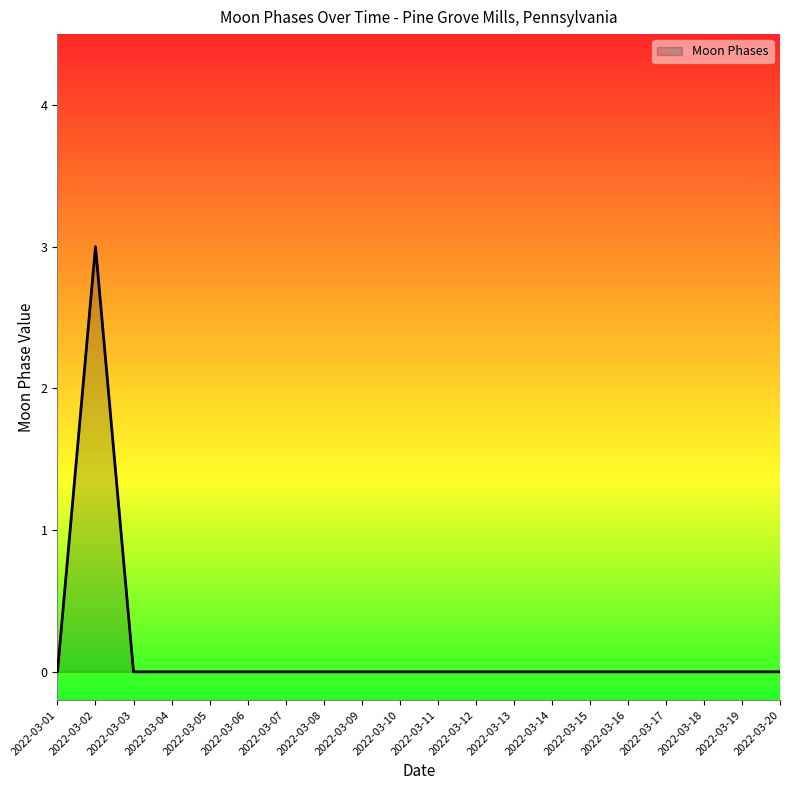

Where is the first local maximum?

2022-03-02